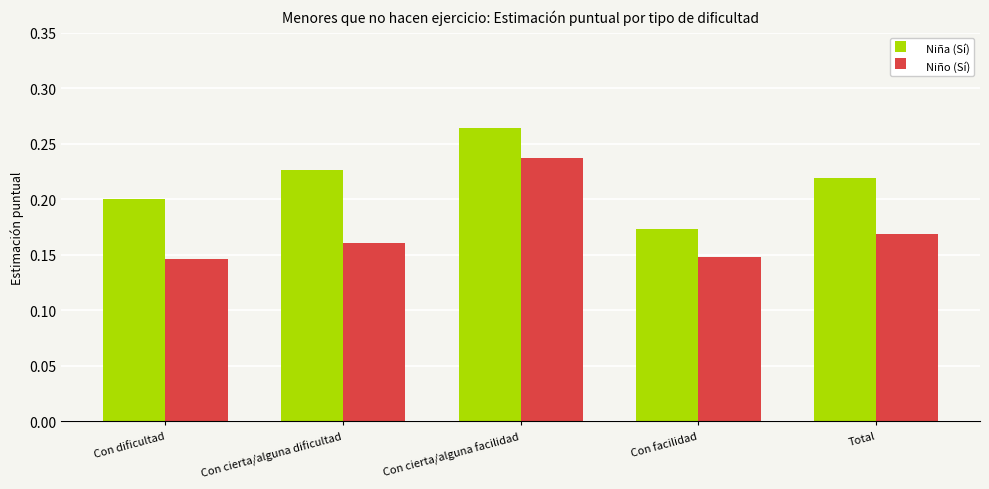

Which category has the lowest value in the Niña (Sí) series?

Con facilidad